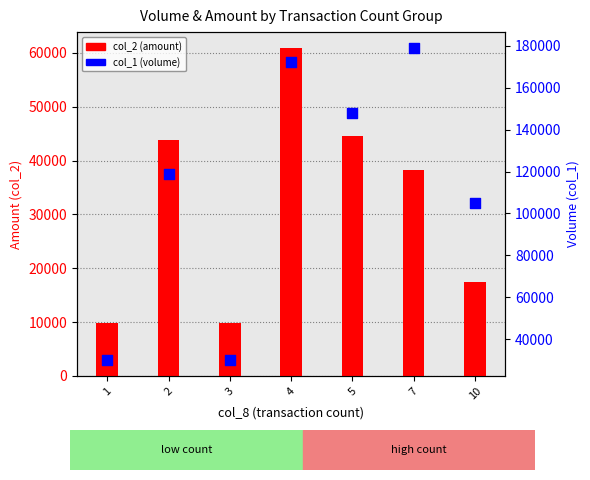

Which series has the largest Y range (max minus min)?

col_1 (volume)